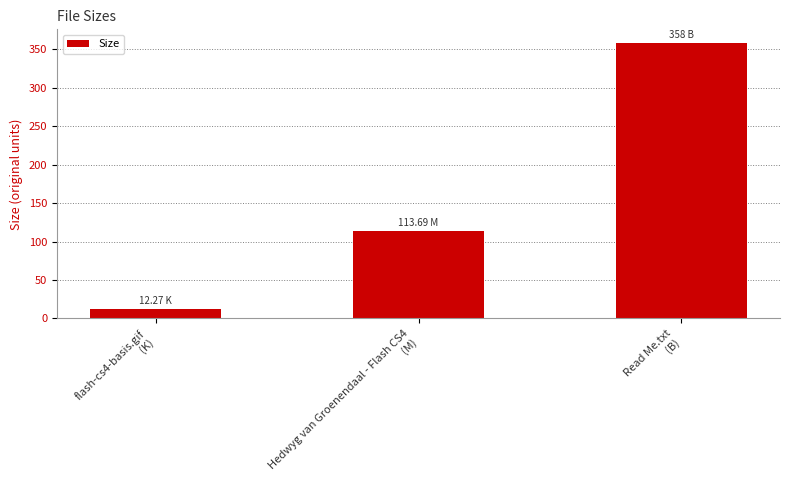

Count the number of values greater than 113.

2